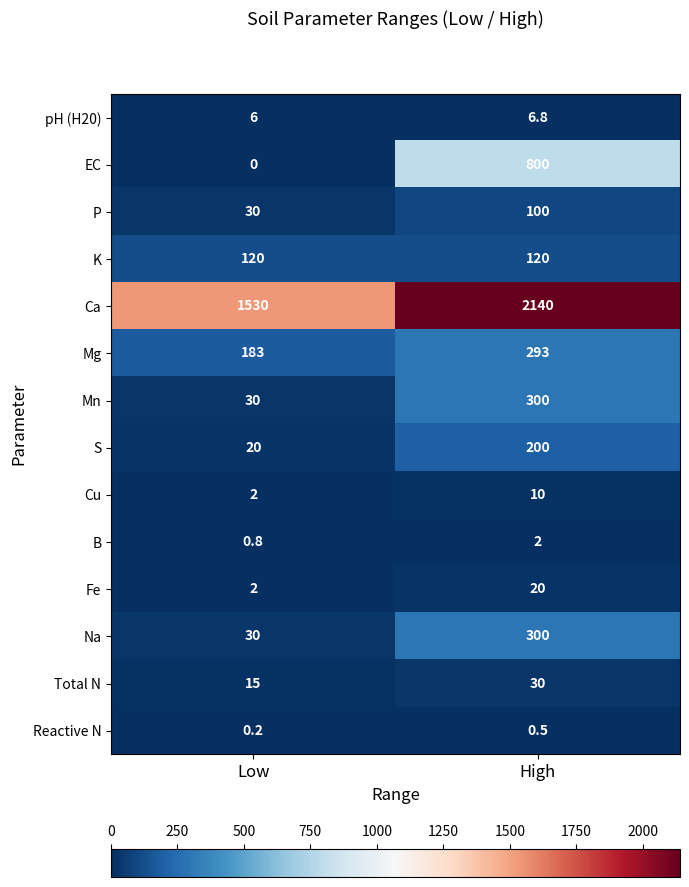

Rank the categories by Total N value from lowest to highest.

Low, High